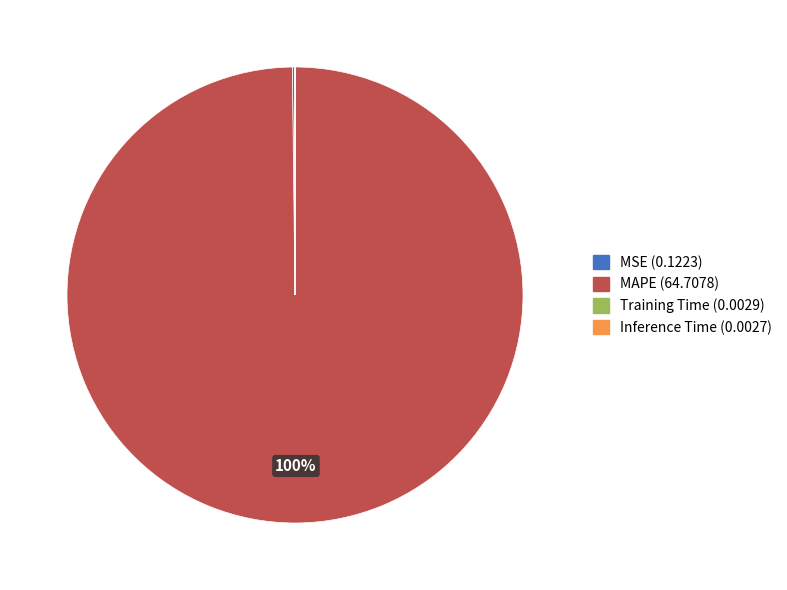

To the nearest percent, what is the average slice percentage?

25%